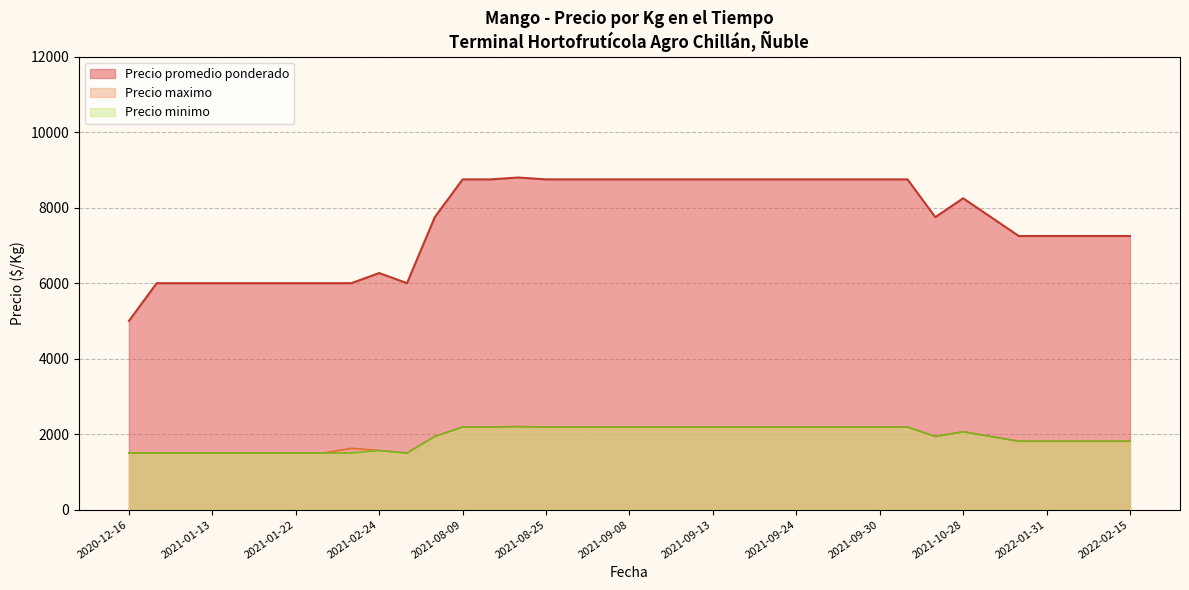

The value of Precio promedio ponderado at 2021-09-08 is 14330. True or false?

False